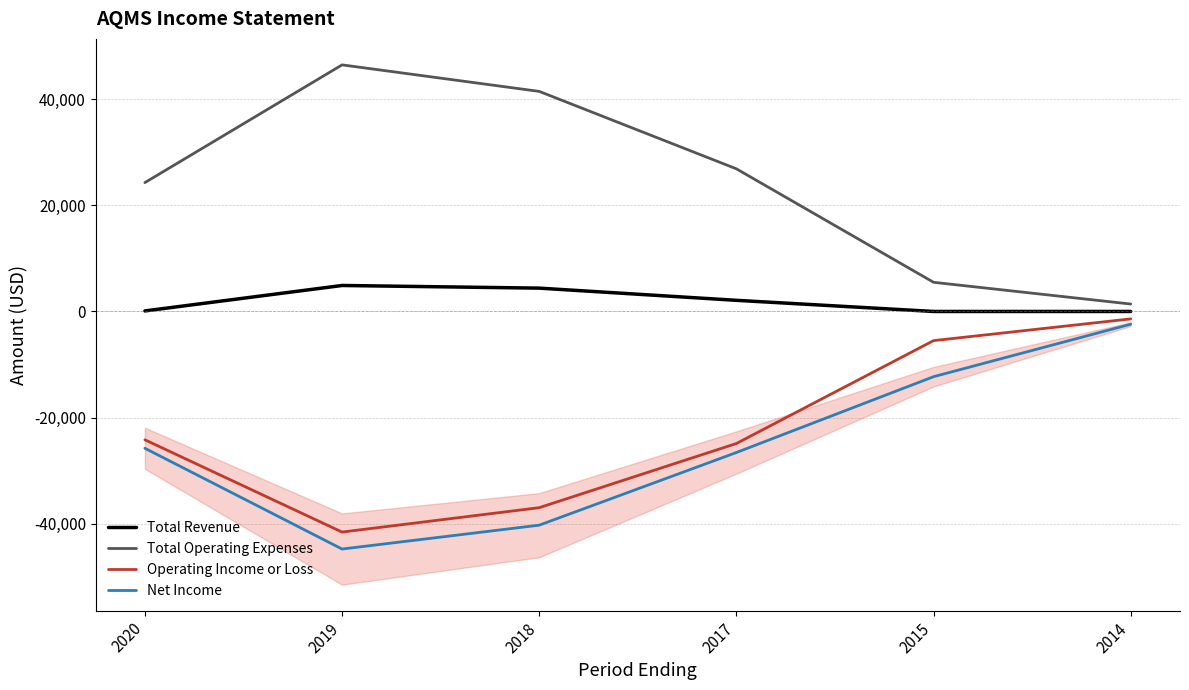

Which category has the lowest value in the Total Operating Expenses series?

2014